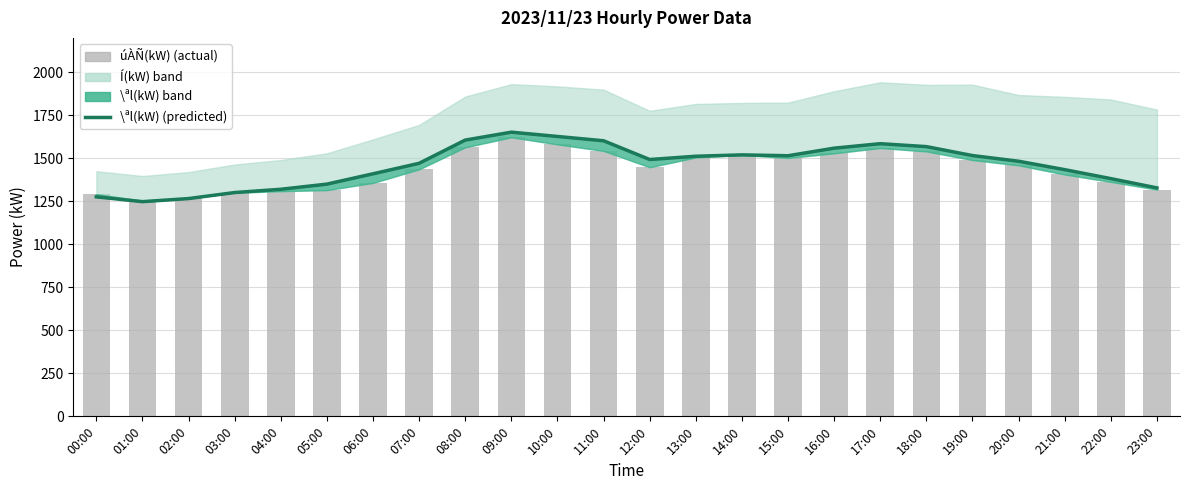

What is the lowest value of the úÀÑ(kW) series?

1254